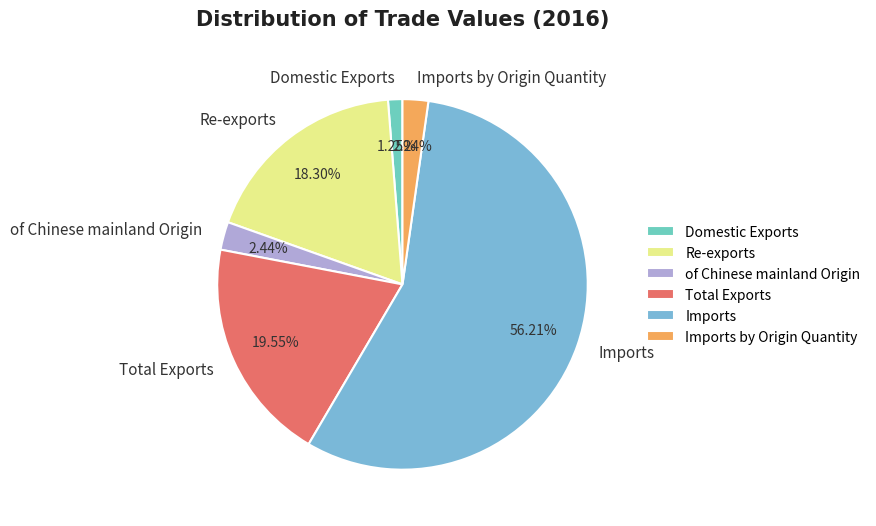

Count the number of slices in the pie.

6